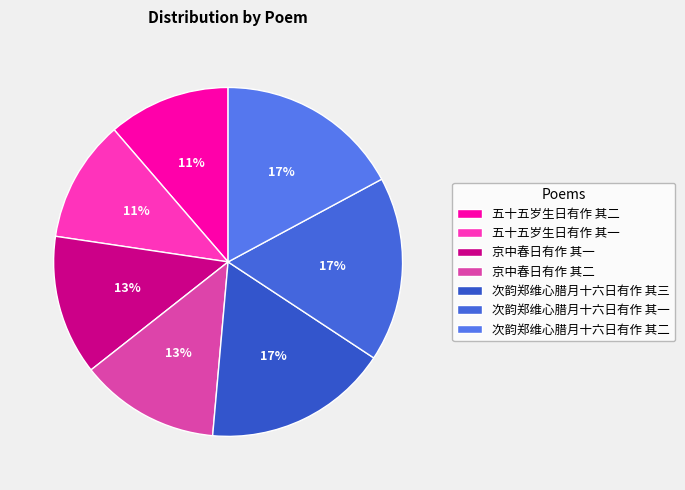

To the nearest percent, what is the average slice percentage?

14%